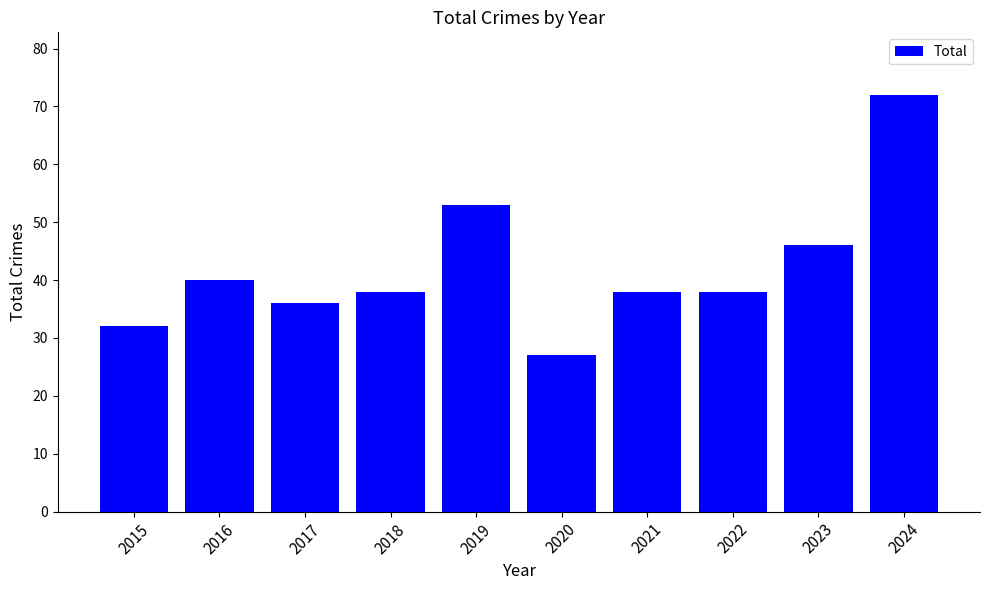

True or false: the data shows 12 at 2018.

False